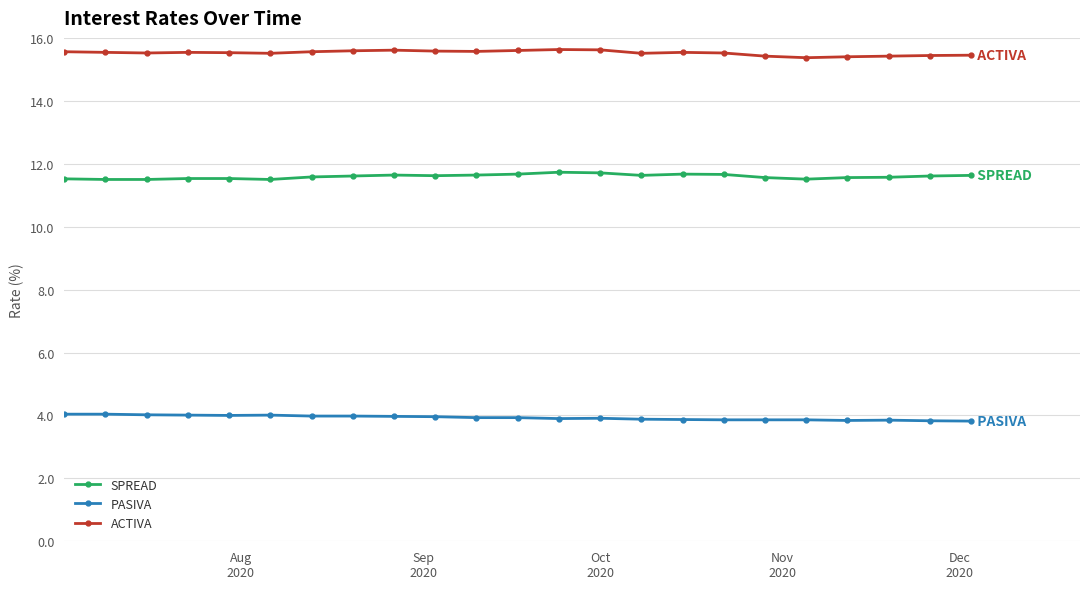

What is the value of the ACTIVA point at the 21st from the left?

15.4